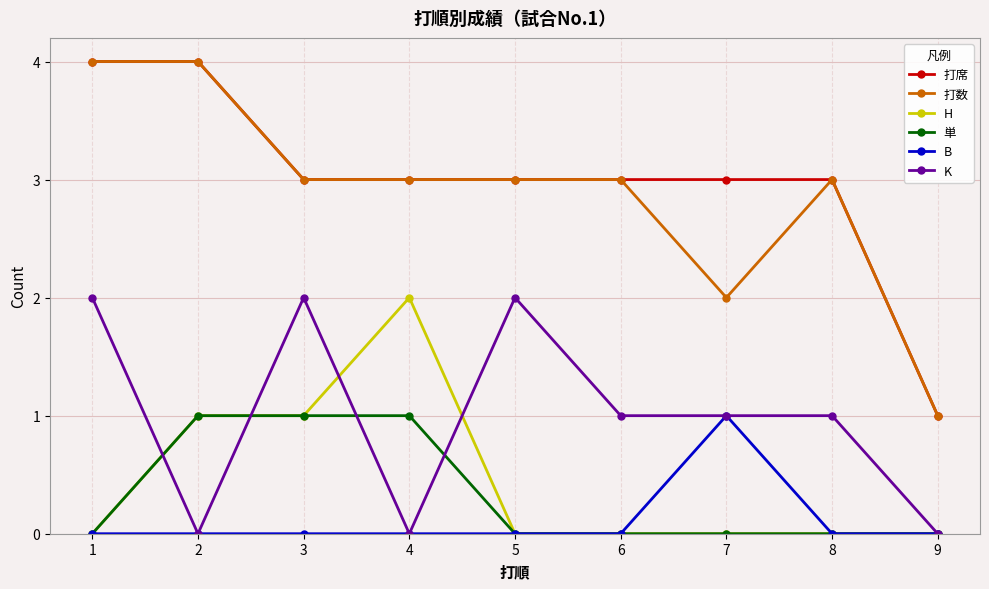

How many series are shown in this chart?

6